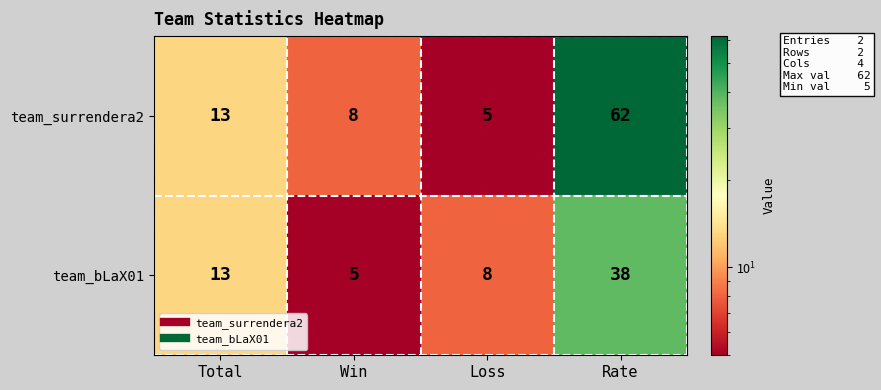

List the series in order of their peak value, lowest first.

team_bLaX01, team_surrendera2